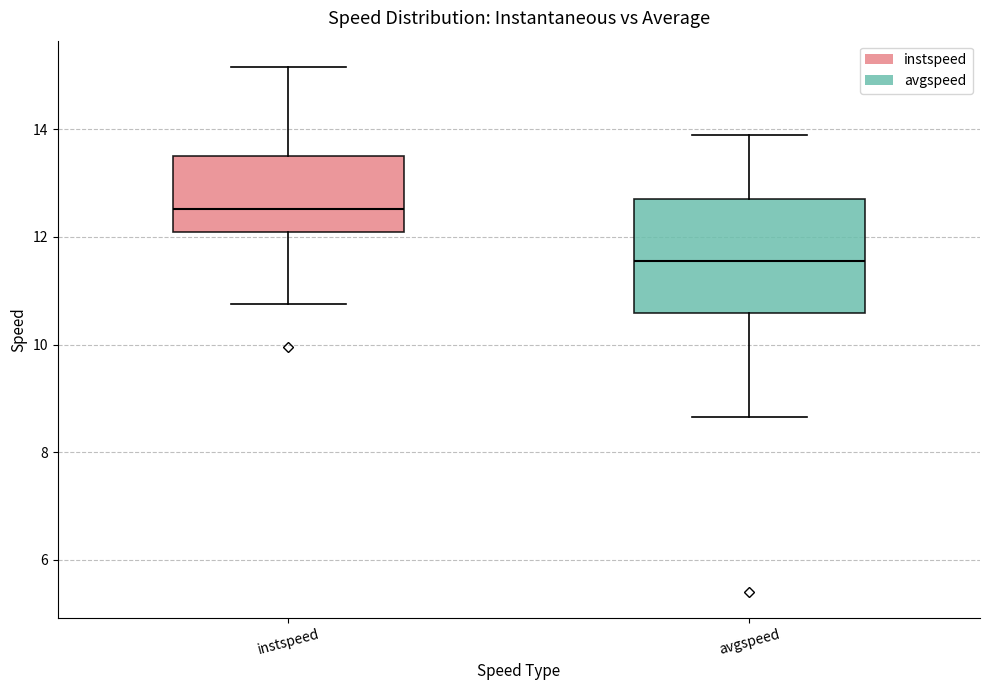

Reading left to right, transcribe this box plot: for each box, give where its median line is, the range the box spans, and where its two whiskers end, as read against the y-axis. The values are not printed on the chart, so give them approximately, as read against the axis.

instspeed: median 12.6, box 12.0 to 13.6, whiskers 10.8 to 15.2
avgspeed: median 11.6, box 10.6 to 12.6, whiskers 8.6 to 13.8